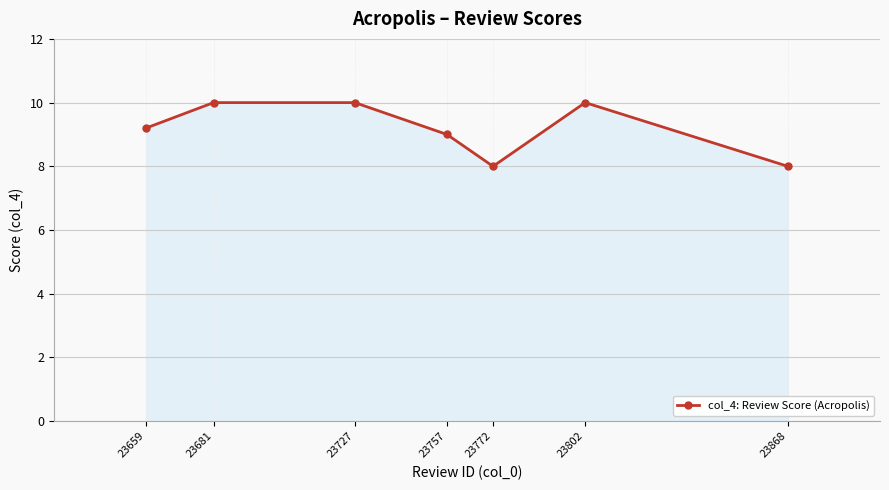

At which category does the data reach its first local valley?

23772